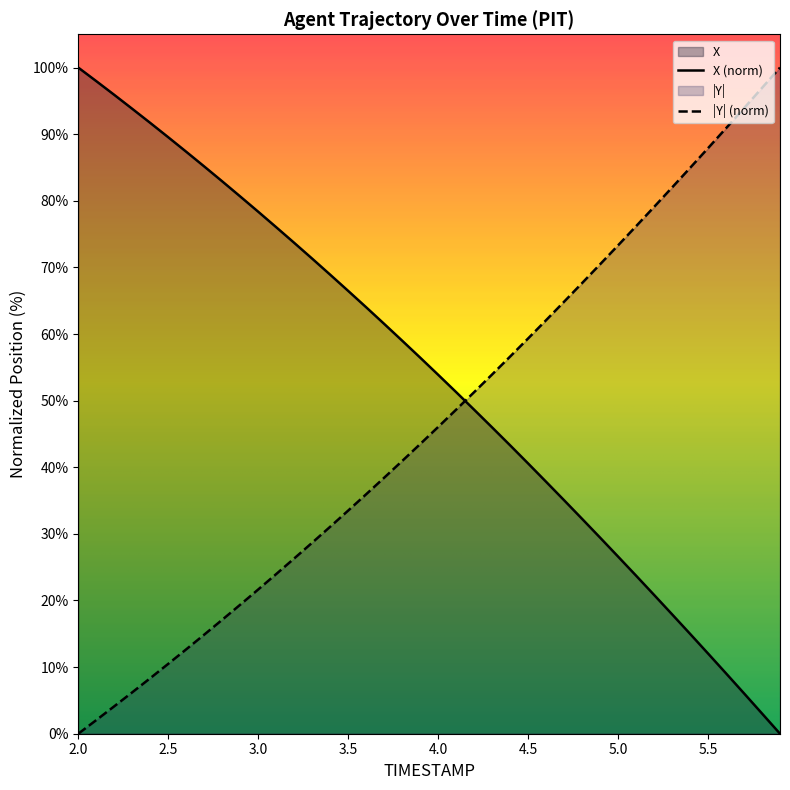

Count the number of data series in this chart.

2